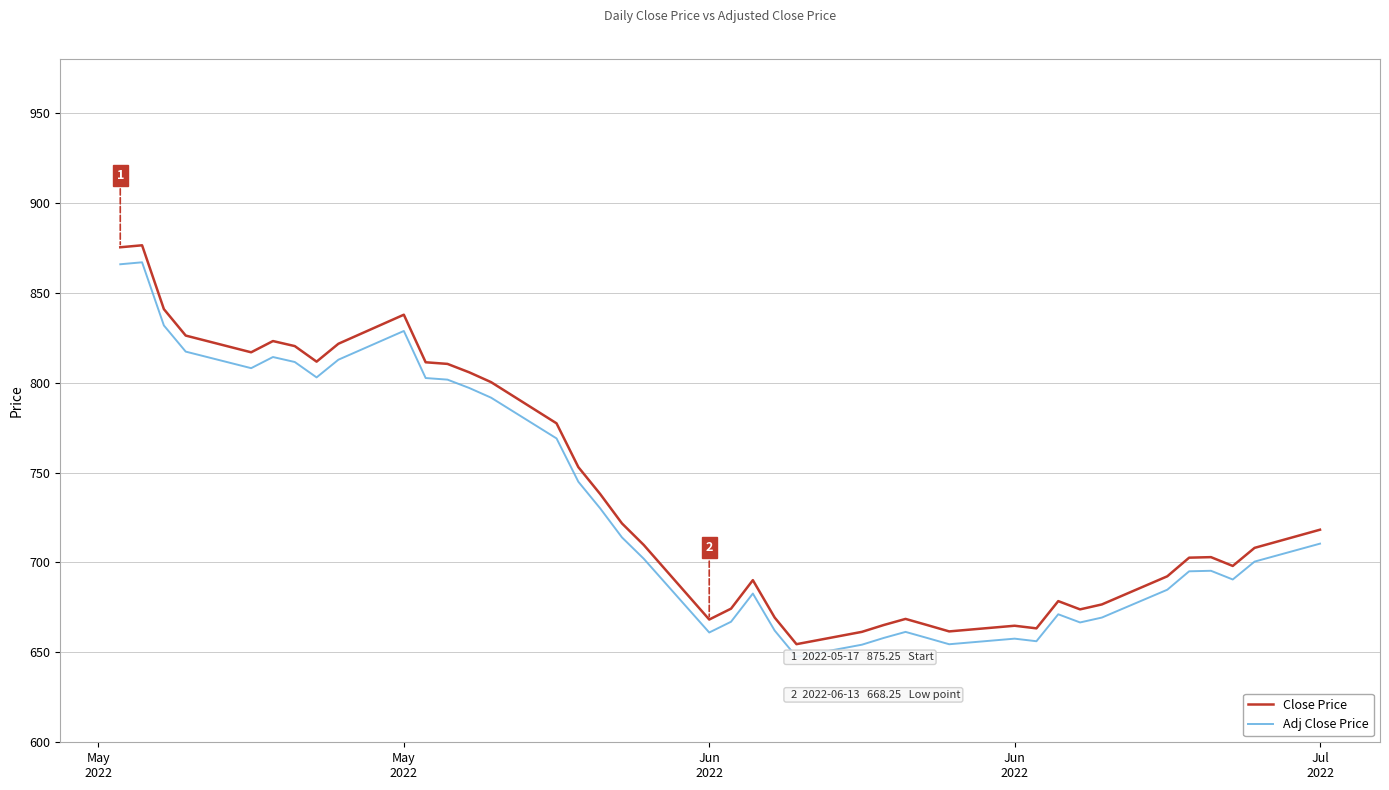

Which series has the largest total across all categories?

Close Price